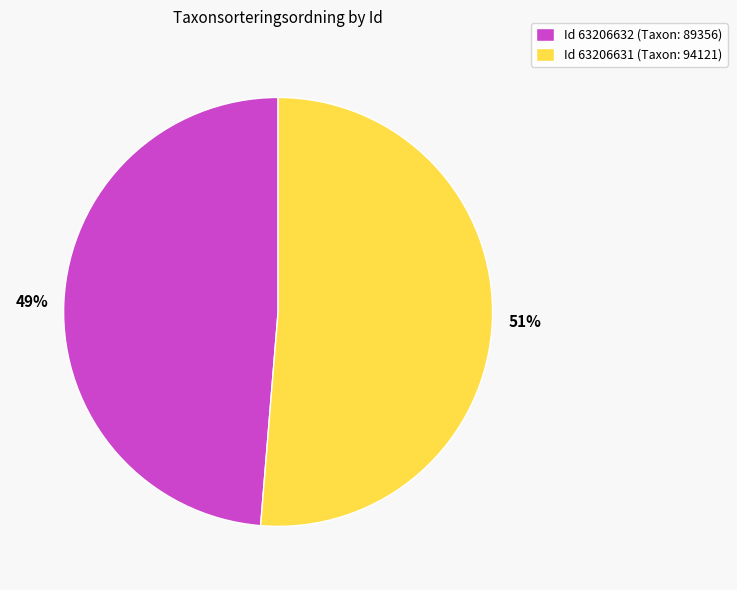

Which has a higher value, Id 63206632 (Taxon: 89356) or Id 63206631 (Taxon: 94121)?

Id 63206631 (Taxon: 94121)